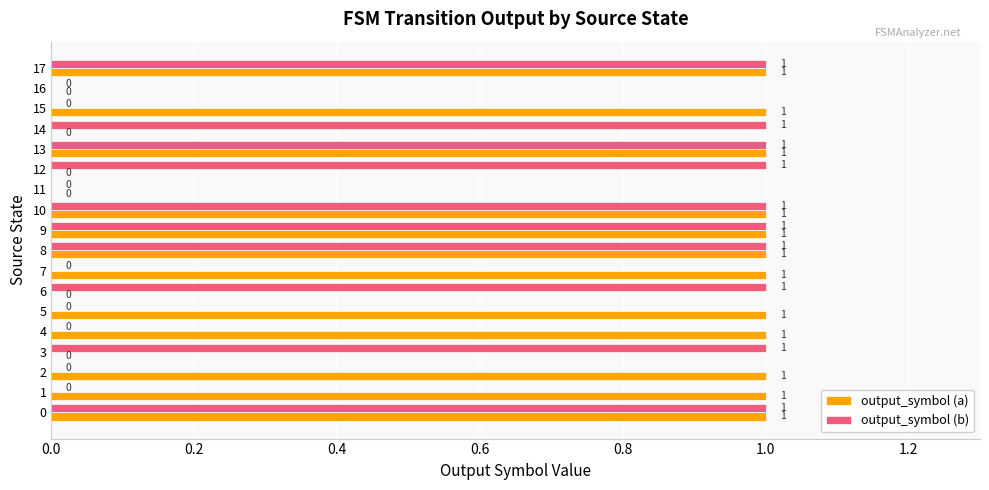

What is the sum of all output_symbol (b) values?

10